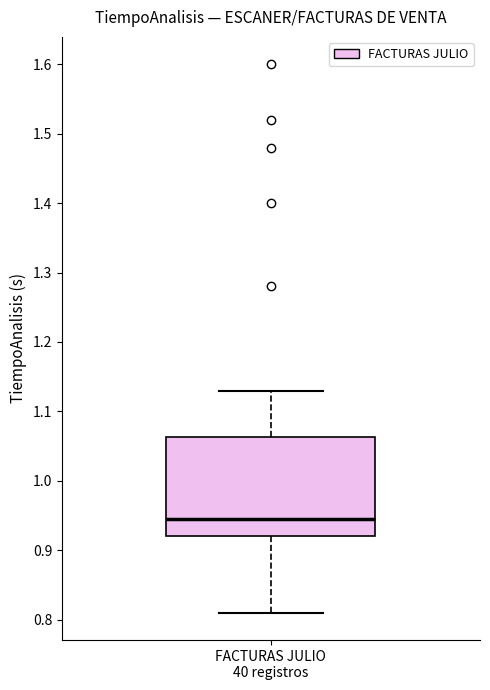

Where does the upper whisker of the box for FACTURAS JULIO 40 registros end on the y-axis? The values are not printed on the chart, so give them approximately, as read against the axis.

1.13